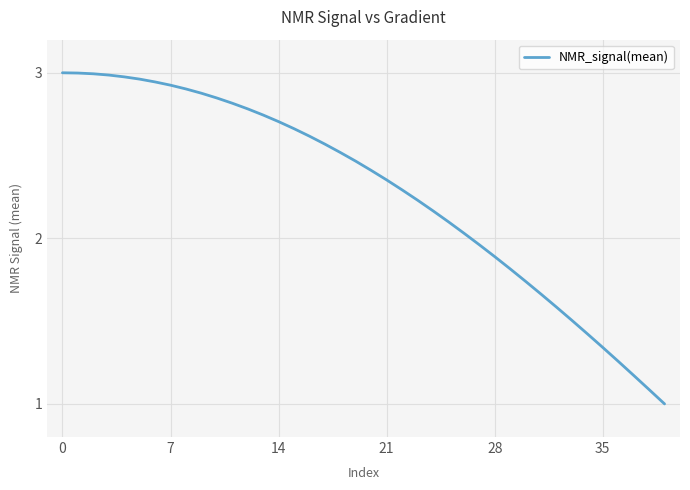

How many distinct data groups are displayed?

1